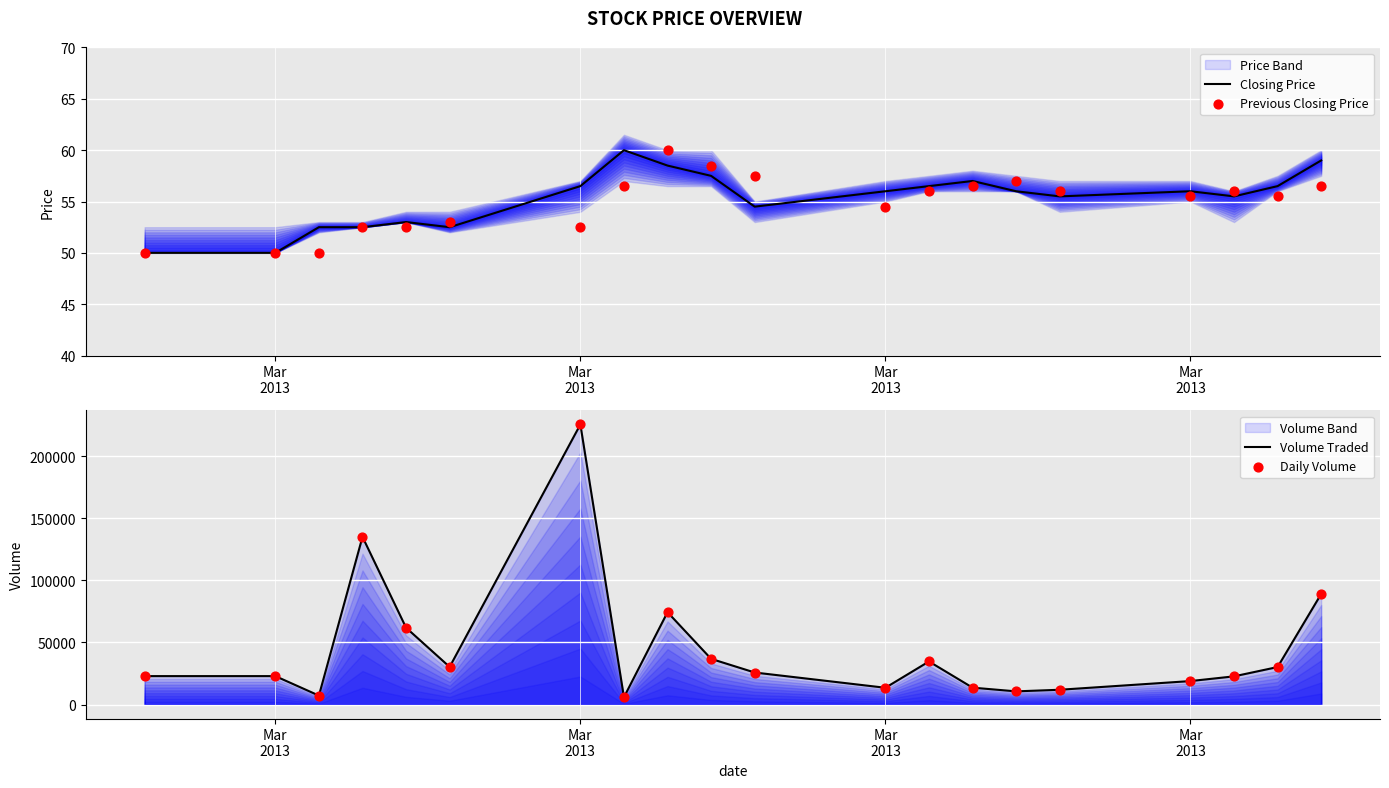

Which series has the largest total across all categories?

Volume Traded